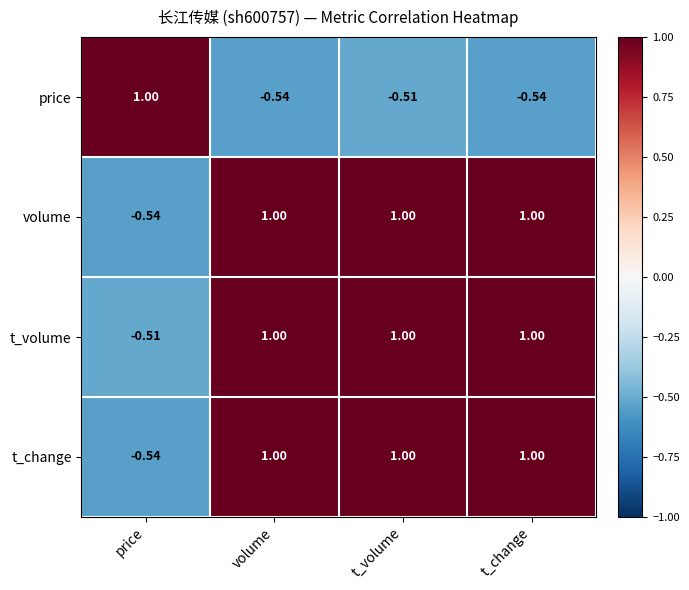

Count the number of categories in the chart.

4